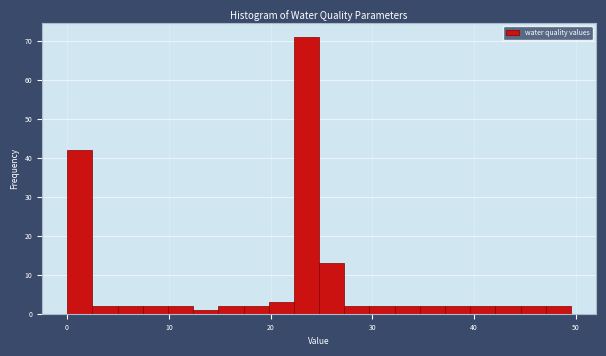

Around what value on the x-axis is the tallest bar? Give the approximate position of its centre, as read against the axis.

24